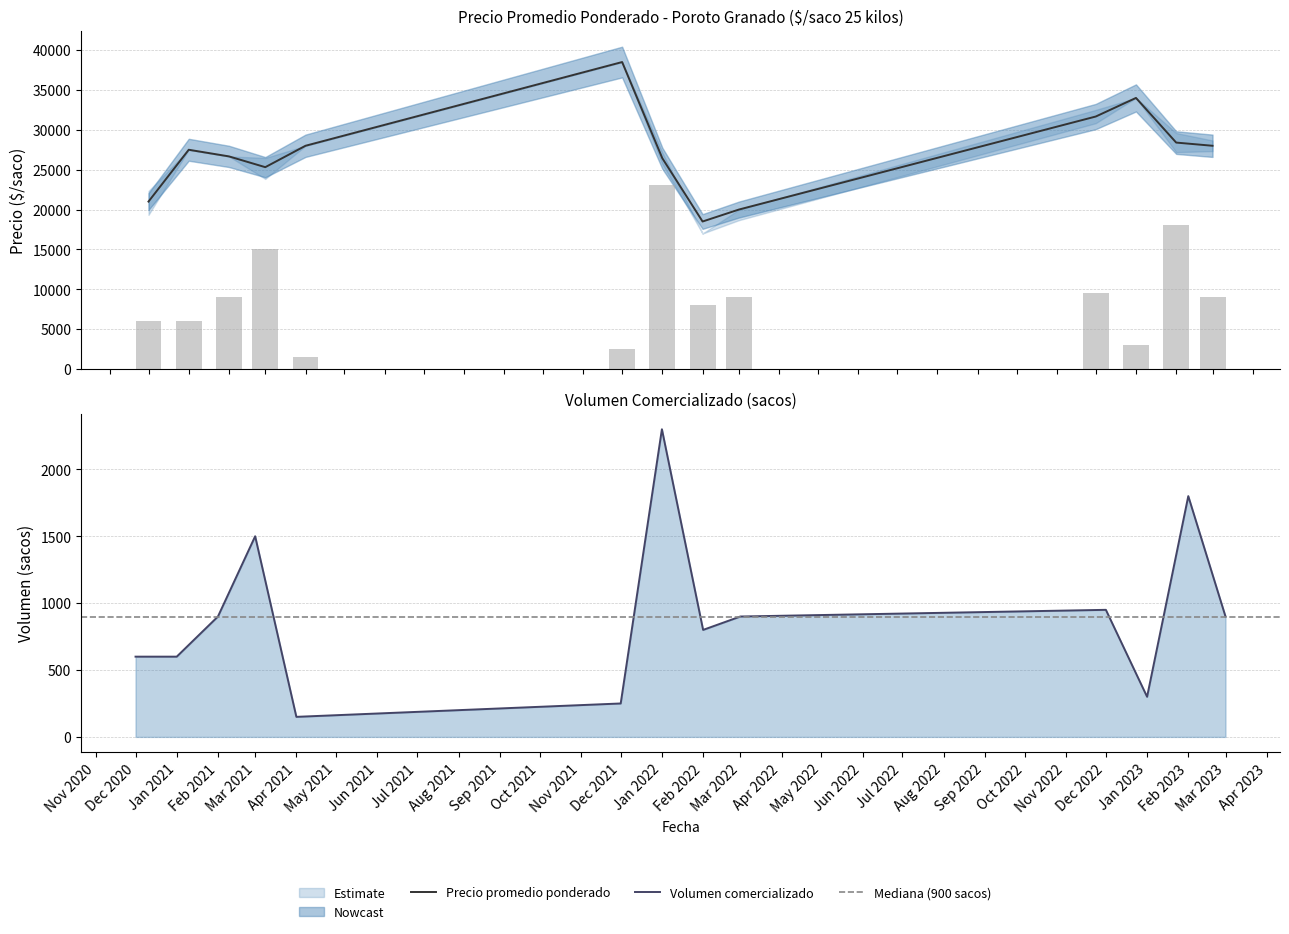

Are the bars horizontal?

No